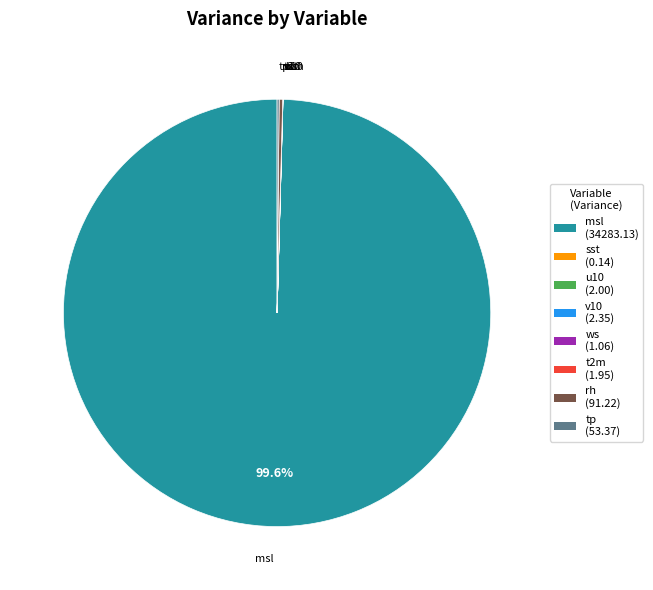

What is the majority slice?

msl